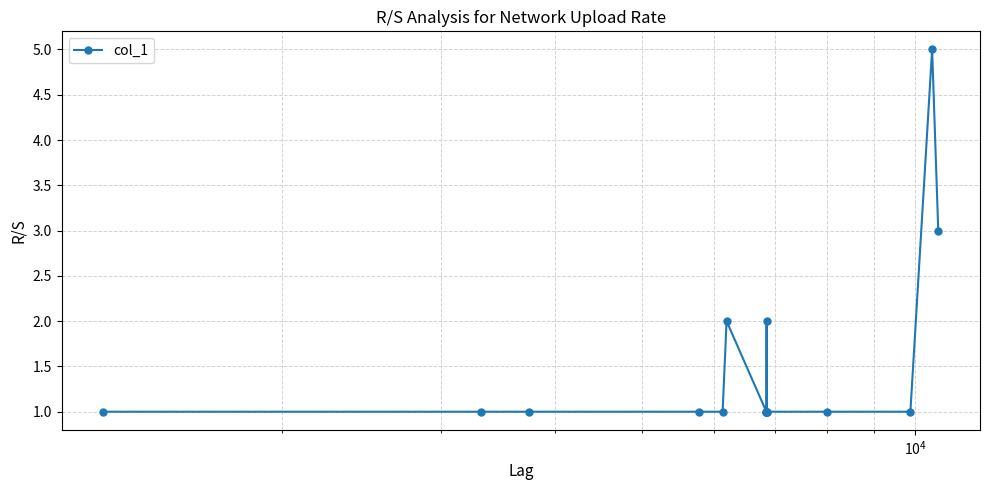

Reading left to right, what are all the values shown in this chart?

1	1	1	1	1	2	1	1	1	1	2	1	1	1	5	3